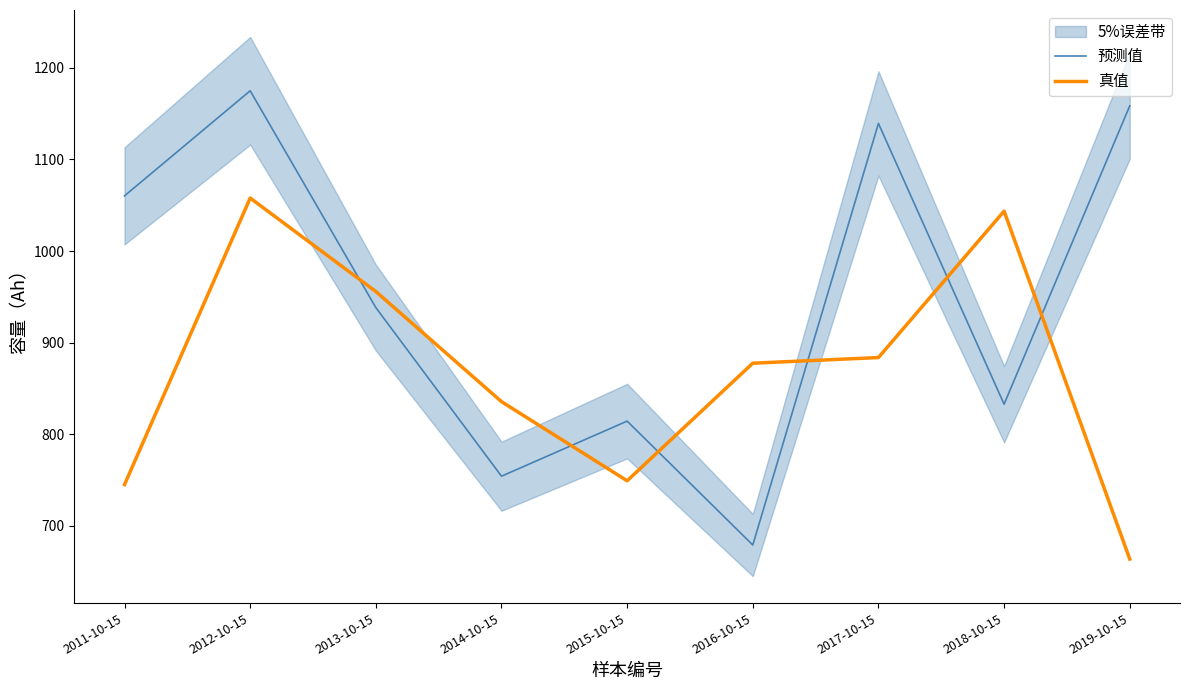

What is the difference between the maximum and minimum values in the 预测值 series?

495.9